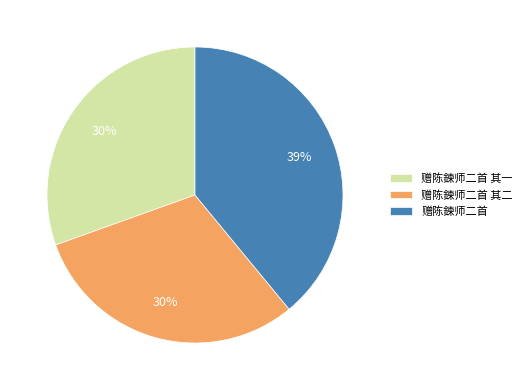

Is the sum of 赠陈鍊师二首 其二 and 赠陈鍊师二首 其一 greater than half?

Yes